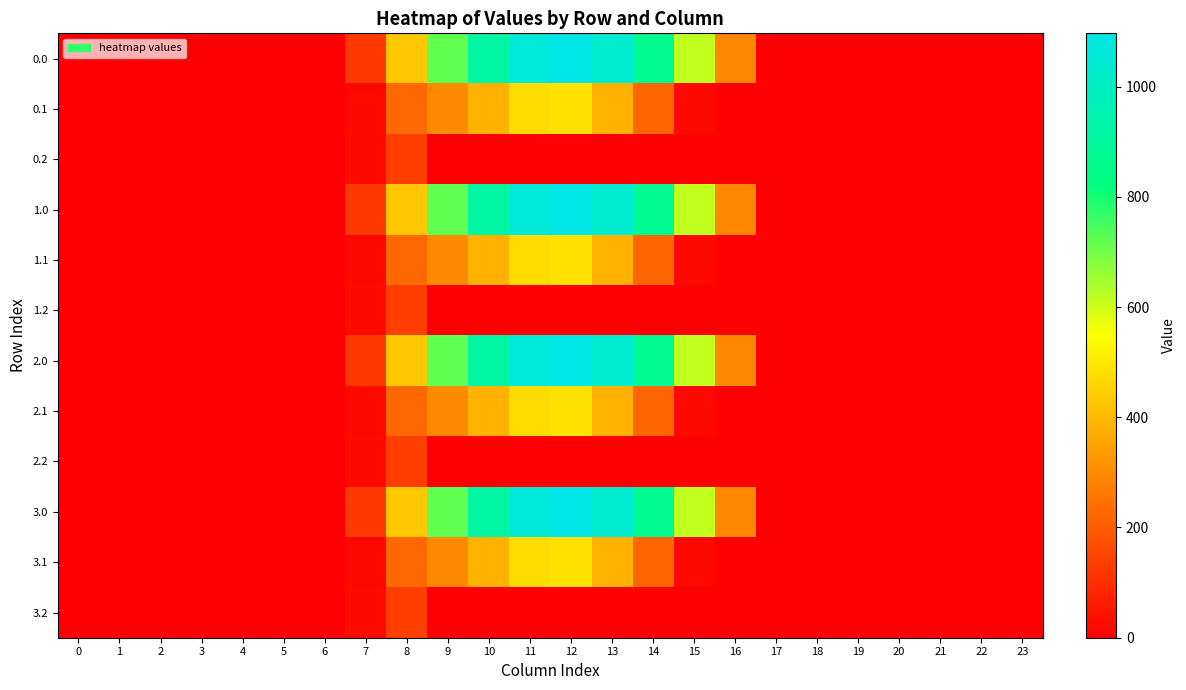

Reading left to right, transcribe all the data shown in this chart.

0.0: 0=0.0	1=0.0	2=0.0	3=0.0	4=0.0	5=0.0	6=0.0	7=120.6	8=430.3	9=716.9	10=916.2	11=1060.3	12=1096.7	13=1032.9	14=870.6	15=615.9	16=294.5	17=0.0	18=0.0	19=0.0	20=0.0	21=0.0	22=0.0	23=0.0
0.1: 0=0.0	1=0.0	2=0.0	3=0.0	4=0.0	5=0.0	6=0.0	7=17.7	8=227.5	9=295.9	10=388.1	11=471.7	12=485.4	13=382.7	14=219.2	15=17.3	16=0.0	17=0.0	18=0.0	19=0.0	20=0.0	21=0.0	22=0.0	23=0.0
0.2: 0=0.0	1=0.0	2=0.0	3=0.0	4=0.0	5=0.0	6=0.0	7=22.3	8=134.2	9=0.0	10=0.0	11=0.0	12=0.0	13=0.0	14=0.0	15=0.0	16=0.0	17=0.0	18=0.0	19=0.0	20=0.0	21=0.0	22=0.0	23=0.0
1.0: 0=0.0	1=0.0	2=0.0	3=0.0	4=0.0	5=0.0	6=0.0	7=120.6	8=430.3	9=716.9	10=916.2	11=1060.3	12=1096.7	13=1032.9	14=870.6	15=615.9	16=294.5	17=0.0	18=0.0	19=0.0	20=0.0	21=0.0	22=0.0	23=0.0
1.1: 0=0.0	1=0.0	2=0.0	3=0.0	4=0.0	5=0.0	6=0.0	7=17.7	8=227.5	9=295.9	10=388.1	11=471.7	12=485.4	13=382.7	14=219.2	15=17.3	16=0.0	17=0.0	18=0.0	19=0.0	20=0.0	21=0.0	22=0.0	23=0.0
1.2: 0=0.0	1=0.0	2=0.0	3=0.0	4=0.0	5=0.0	6=0.0	7=22.3	8=134.2	9=0.0	10=0.0	11=0.0	12=0.0	13=0.0	14=0.0	15=0.0	16=0.0	17=0.0	18=0.0	19=0.0	20=0.0	21=0.0	22=0.0	23=0.0
2.0: 0=0.0	1=0.0	2=0.0	3=0.0	4=0.0	5=0.0	6=0.0	7=120.6	8=430.3	9=716.9	10=916.2	11=1060.3	12=1096.7	13=1032.9	14=870.6	15=615.9	16=294.5	17=0.0	18=0.0	19=0.0	20=0.0	21=0.0	22=0.0	23=0.0
2.1: 0=0.0	1=0.0	2=0.0	3=0.0	4=0.0	5=0.0	6=0.0	7=17.7	8=227.5	9=295.9	10=388.1	11=471.7	12=485.4	13=382.7	14=219.2	15=17.3	16=0.0	17=0.0	18=0.0	19=0.0	20=0.0	21=0.0	22=0.0	23=0.0
2.2: 0=0.0	1=0.0	2=0.0	3=0.0	4=0.0	5=0.0	6=0.0	7=22.3	8=134.2	9=0.0	10=0.0	11=0.0	12=0.0	13=0.0	14=0.0	15=0.0	16=0.0	17=0.0	18=0.0	19=0.0	20=0.0	21=0.0	22=0.0	23=0.0
3.0: 0=0.0	1=0.0	2=0.0	3=0.0	4=0.0	5=0.0	6=0.0	7=120.6	8=430.3	9=716.9	10=916.2	11=1060.3	12=1096.7	13=1032.9	14=870.6	15=615.9	16=294.5	17=0.0	18=0.0	19=0.0	20=0.0	21=0.0	22=0.0	23=0.0
3.1: 0=0.0	1=0.0	2=0.0	3=0.0	4=0.0	5=0.0	6=0.0	7=17.7	8=227.5	9=295.9	10=388.1	11=471.7	12=485.4	13=382.7	14=219.2	15=17.3	16=0.0	17=0.0	18=0.0	19=0.0	20=0.0	21=0.0	22=0.0	23=0.0
3.2: 0=0.0	1=0.0	2=0.0	3=0.0	4=0.0	5=0.0	6=0.0	7=22.3	8=134.2	9=0.0	10=0.0	11=0.0	12=0.0	13=0.0	14=0.0	15=0.0	16=0.0	17=0.0	18=0.0	19=0.0	20=0.0	21=0.0	22=0.0	23=0.0